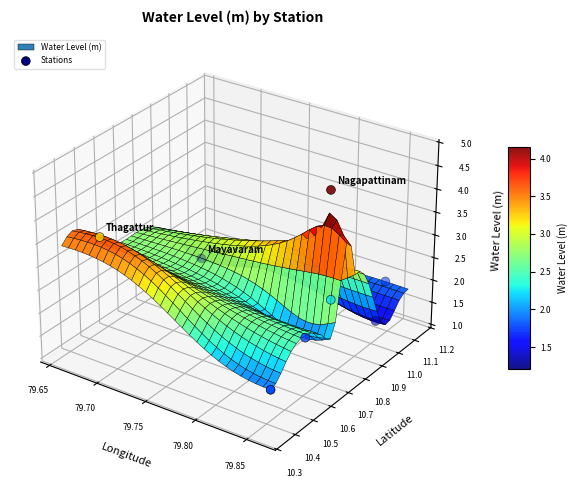

Is it true that the value at 79.70 is -0.0?

False